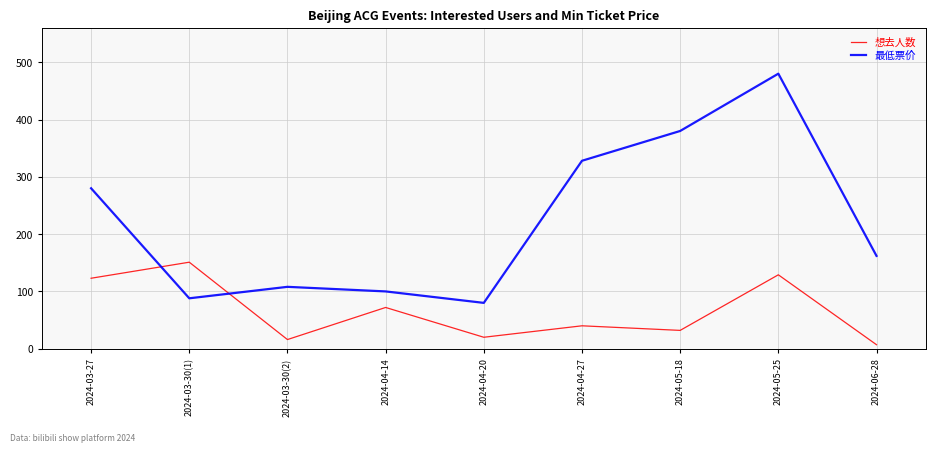

After their last crossing, which series has the higher values: 最低票价 or 想去人数?

最低票价